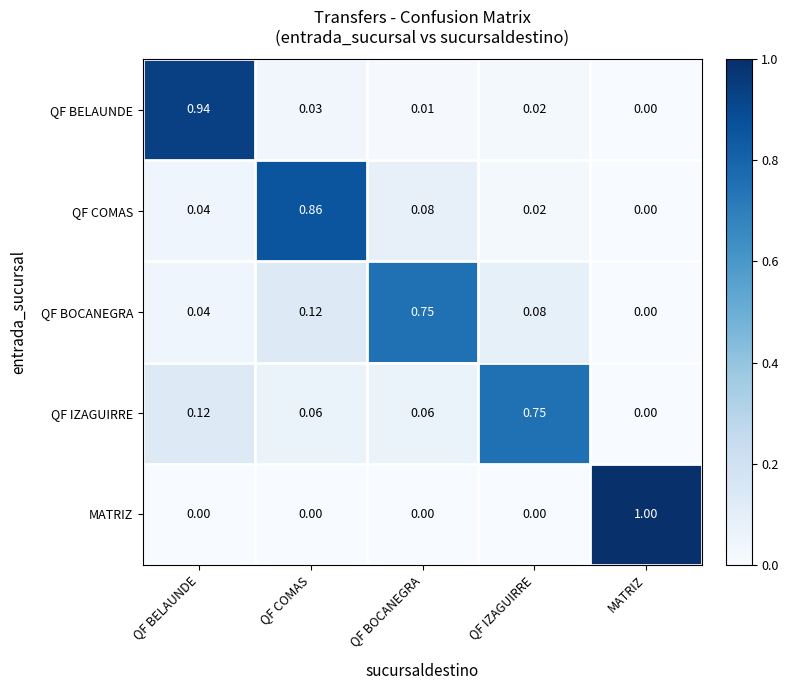

Which label corresponds to the largest value in the chart?

MATRIZ